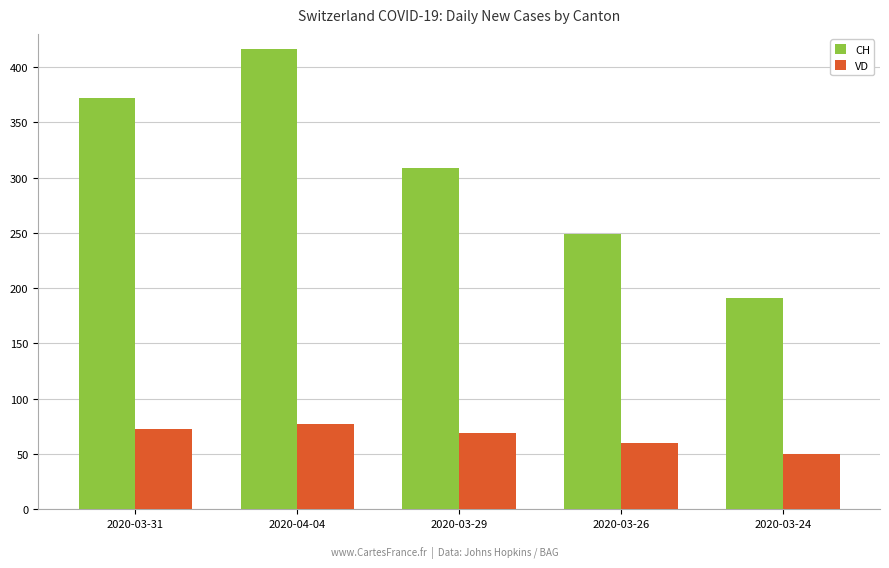

Reading left to right, list all the values displayed in this chart.

CH: 372	416	309	249	191
VD: 73	77	69	60	50